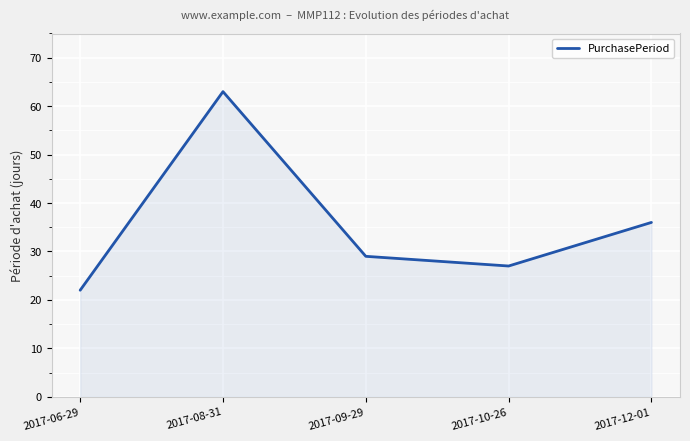

Does the chart have visible grid lines?

Yes